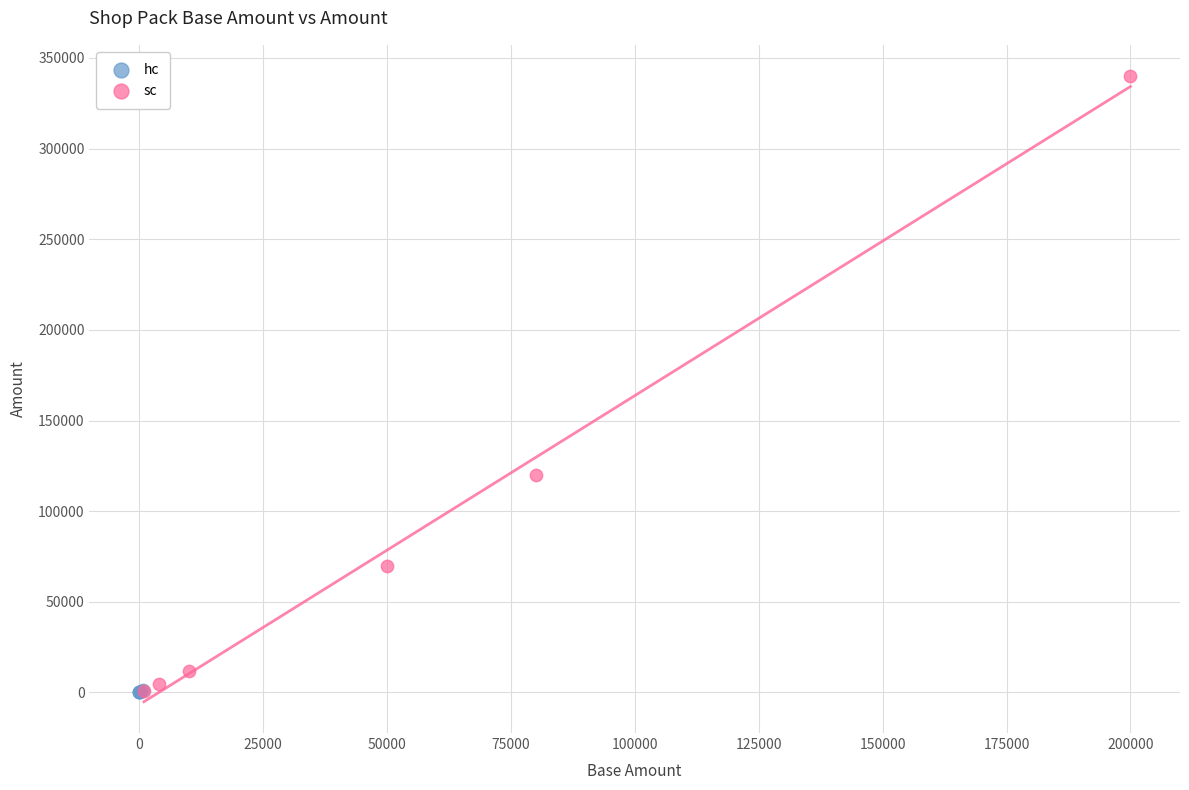

Which series has the widest spread of Y values?

sc